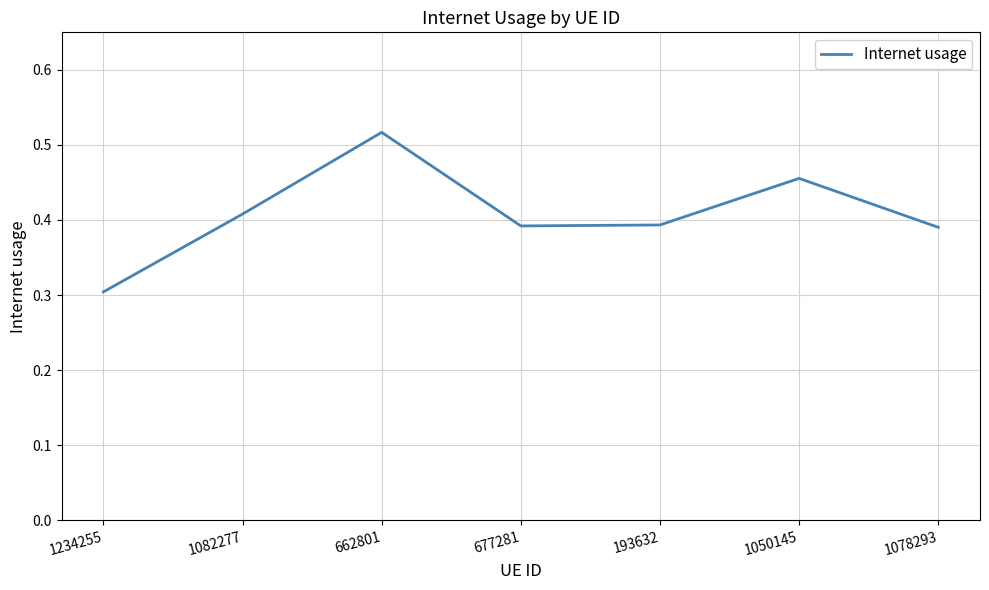

Between 1234255 and 1082277, which is larger?

1082277